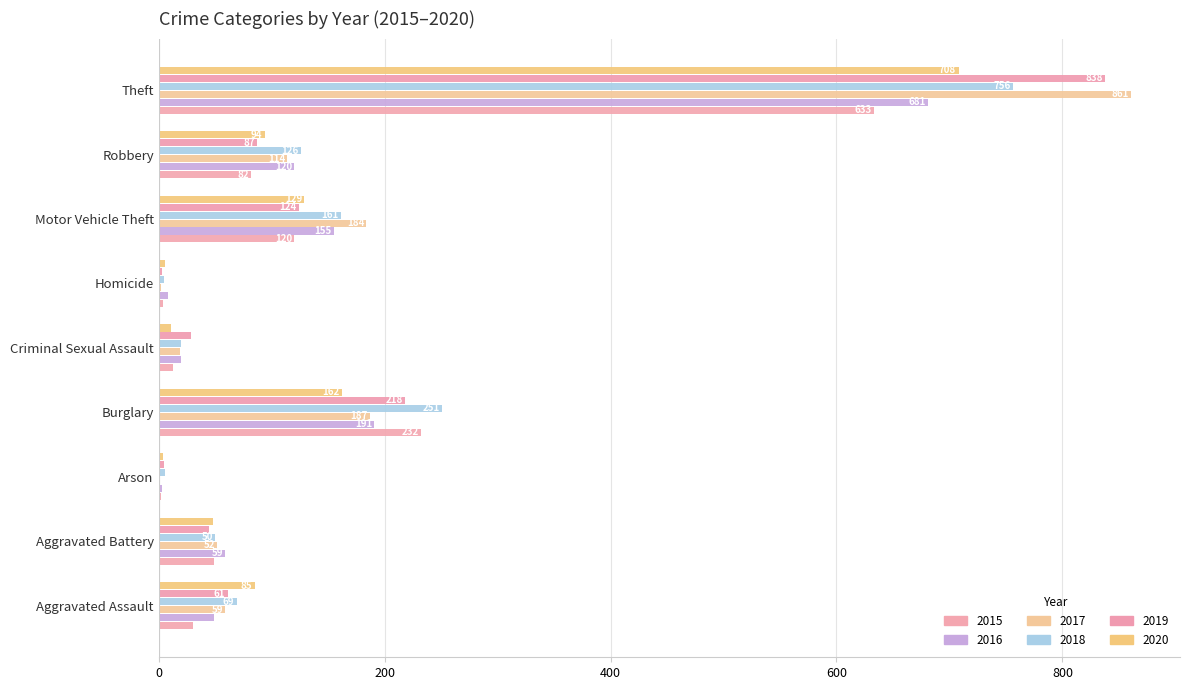

Which series changed the most between Aggravated Assault and Theft?

2017